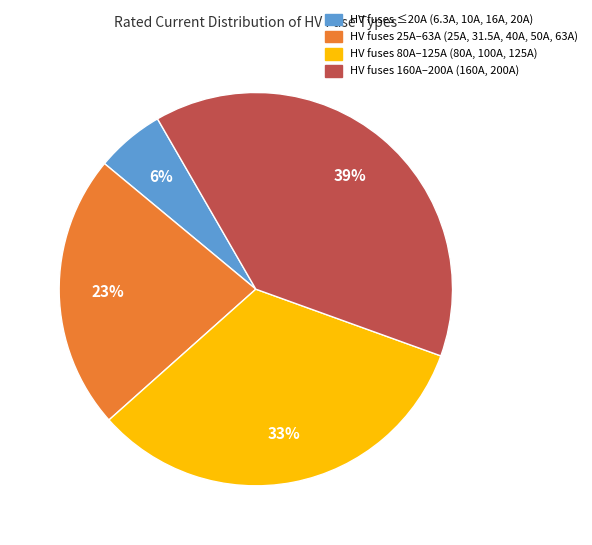

Is there any slice that represents more than half of the pie?

No